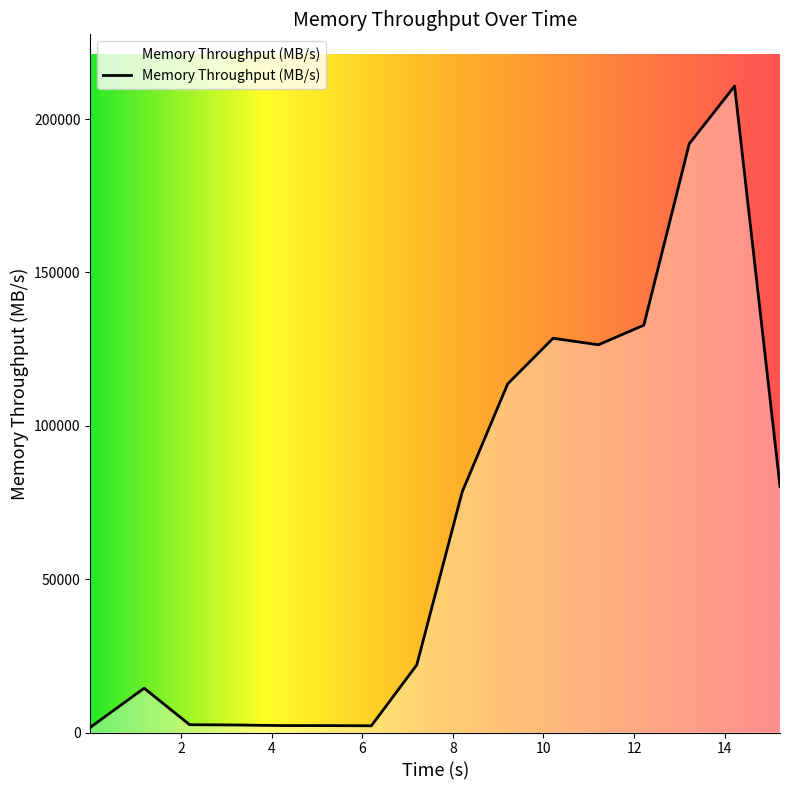

What is the maximum value shown in the chart?

210767.7